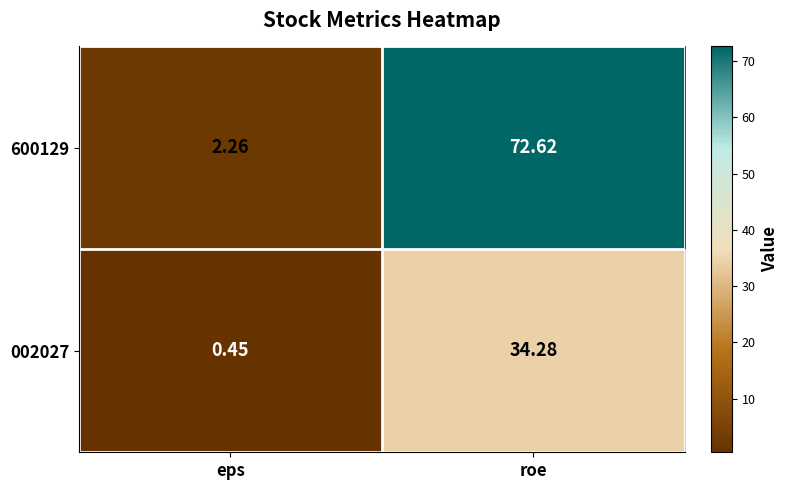

Which category has the lowest value in the 002027 series?

eps